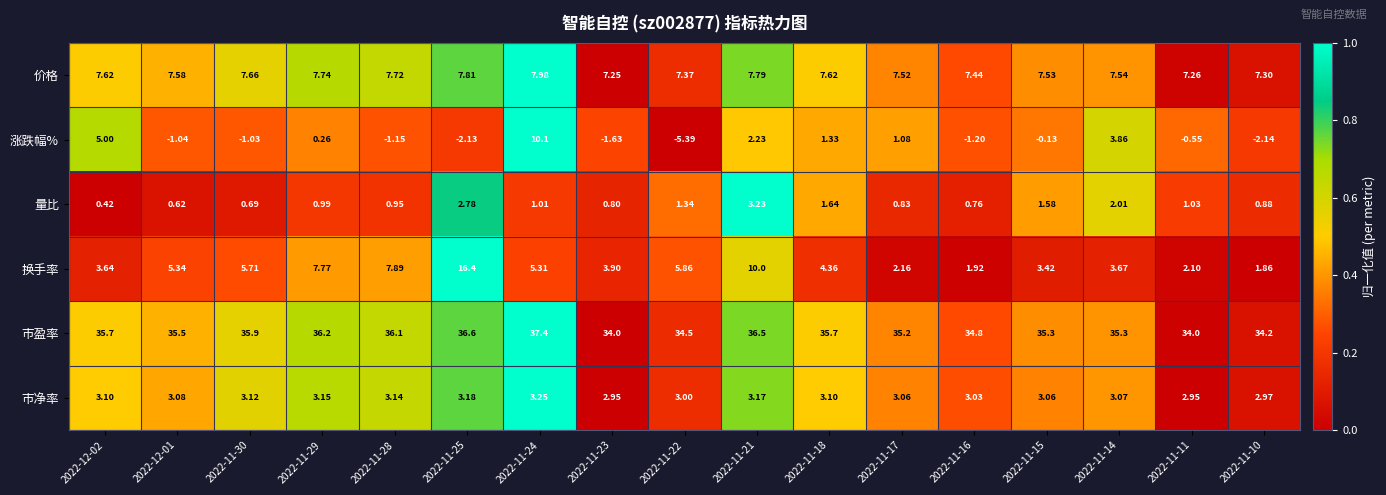

Between 2022-11-14 and 2022-11-11, which series saw the biggest shift?

涨跌幅%